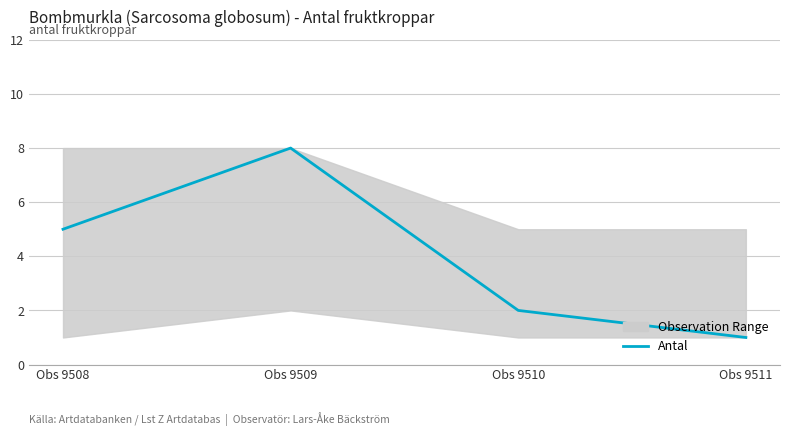

What is the greatest value displayed?

8